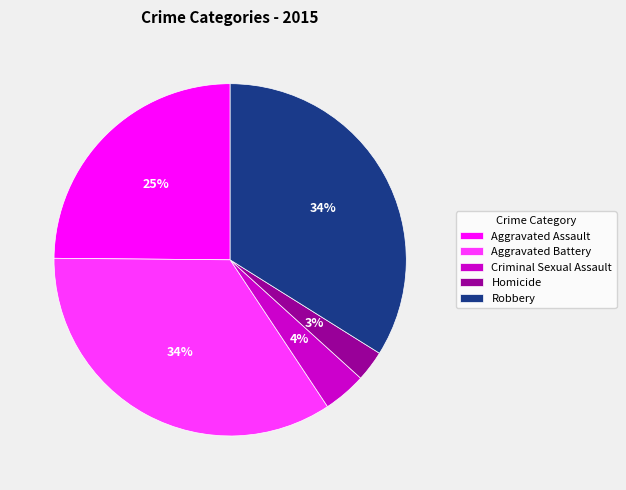

Does Homicide represent more than half of the total?

No